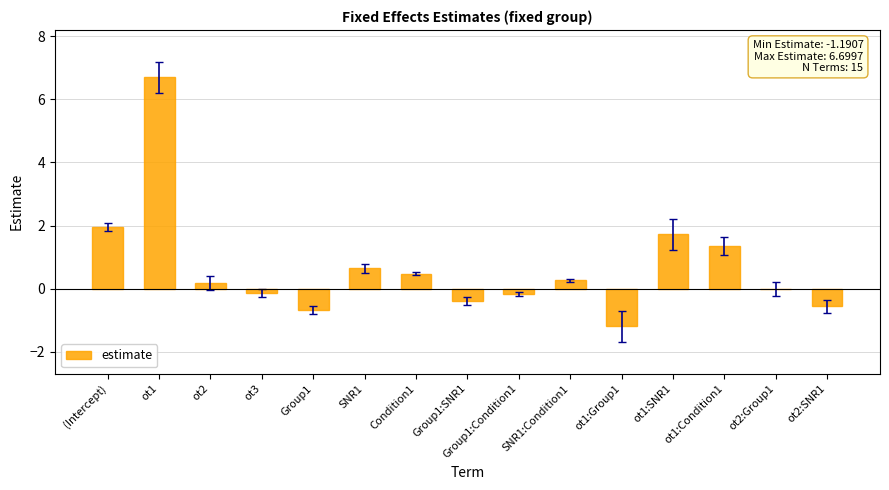

What is the sum of all values?

10.2